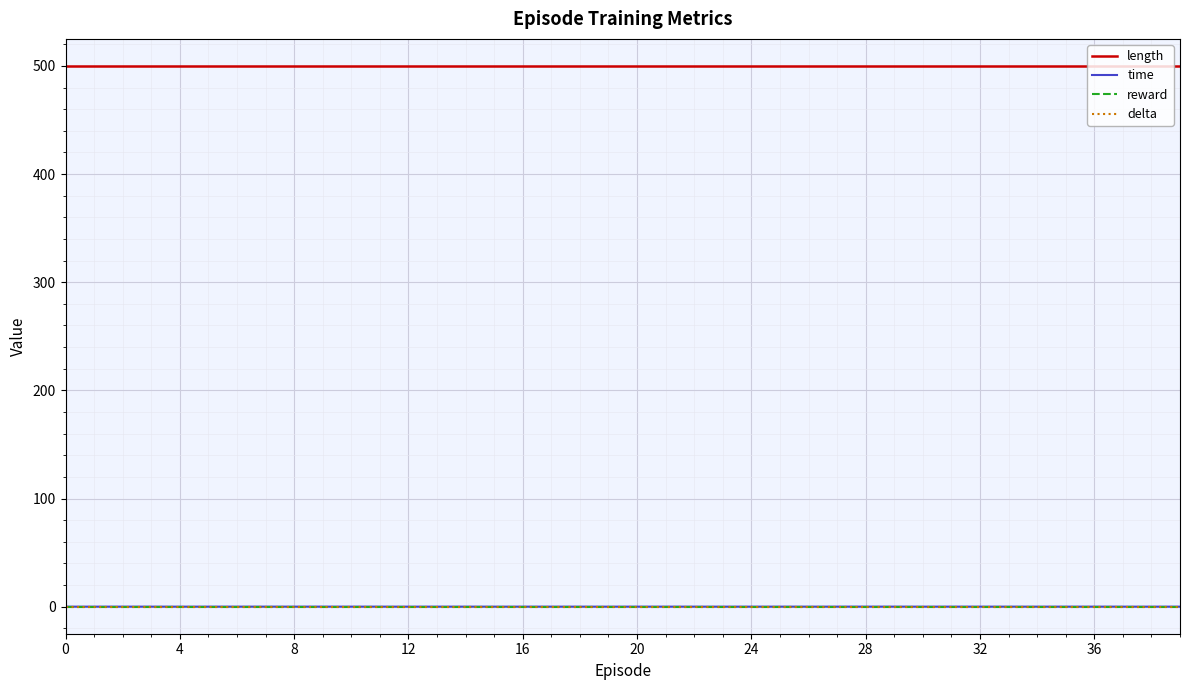

Does the chart display data point markers on the line(s)?

No